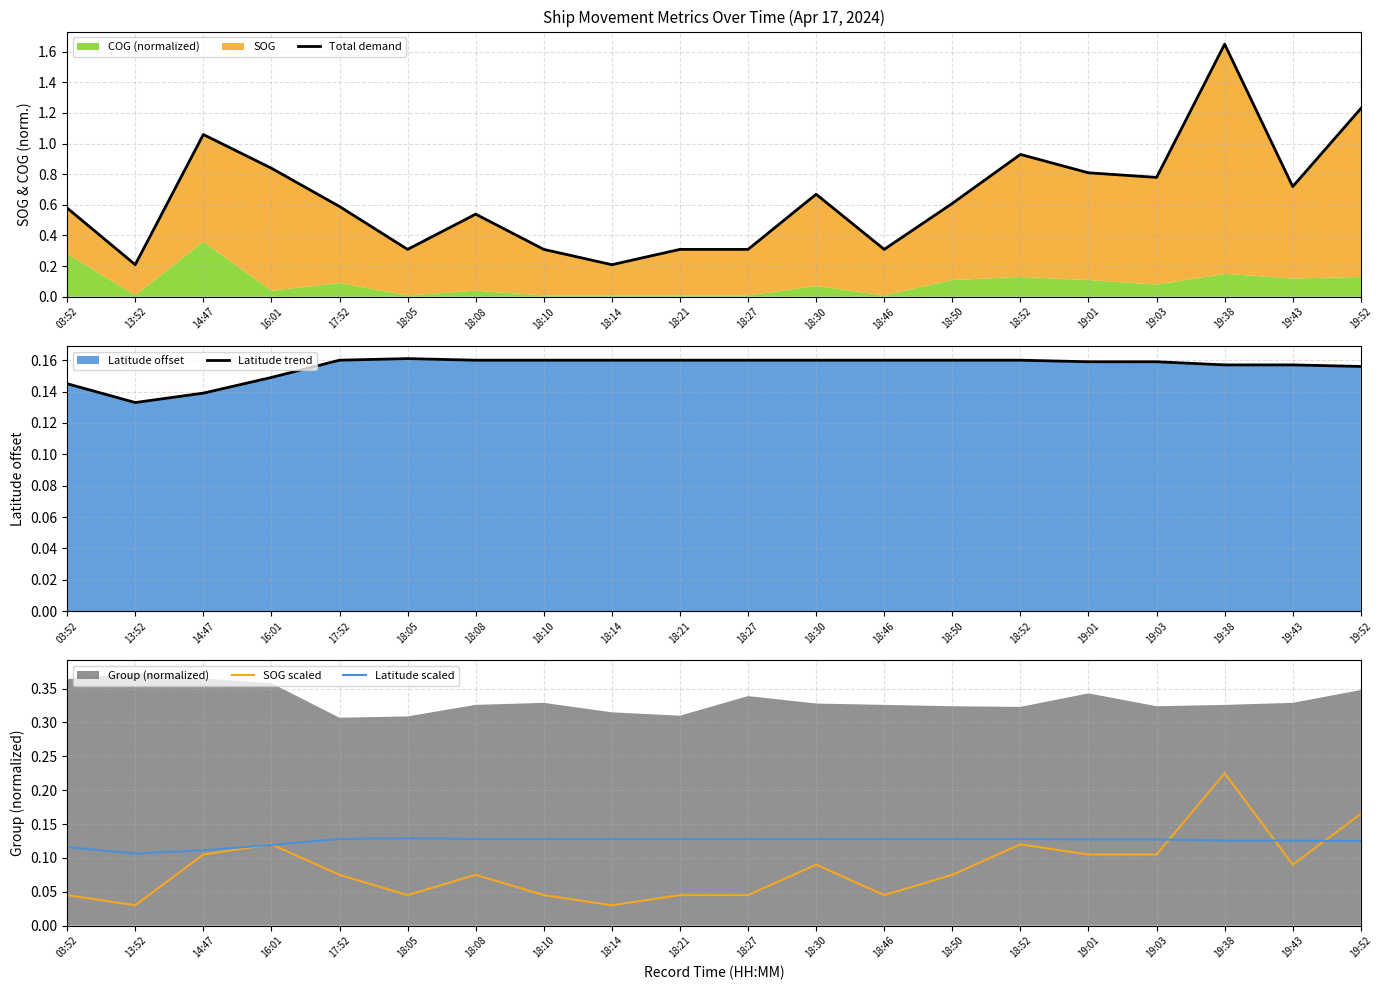

Where is the first local minimum for Latitude trend?

13:52